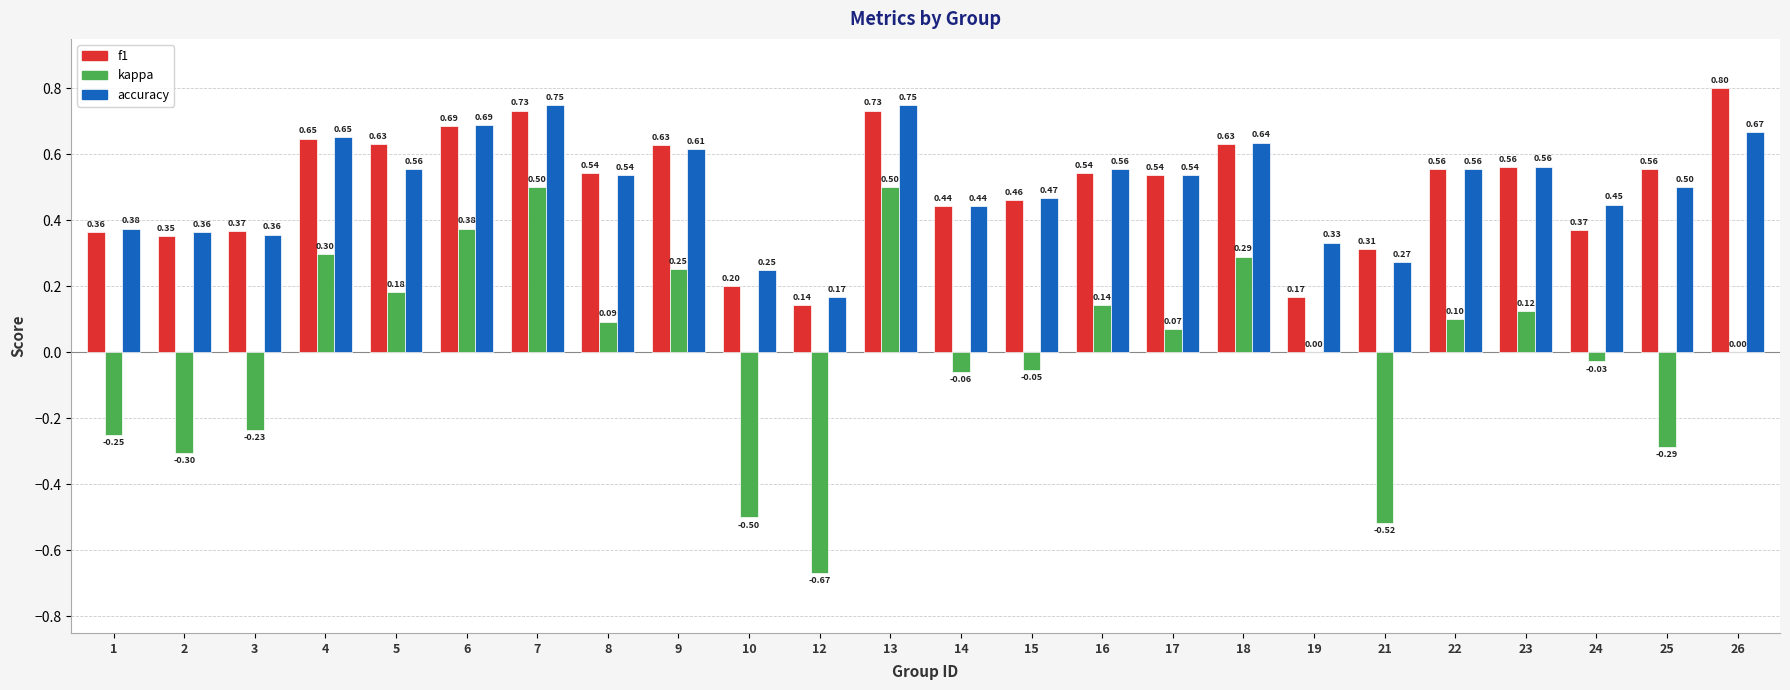

Which series changed the most between 5 and 21?

kappa